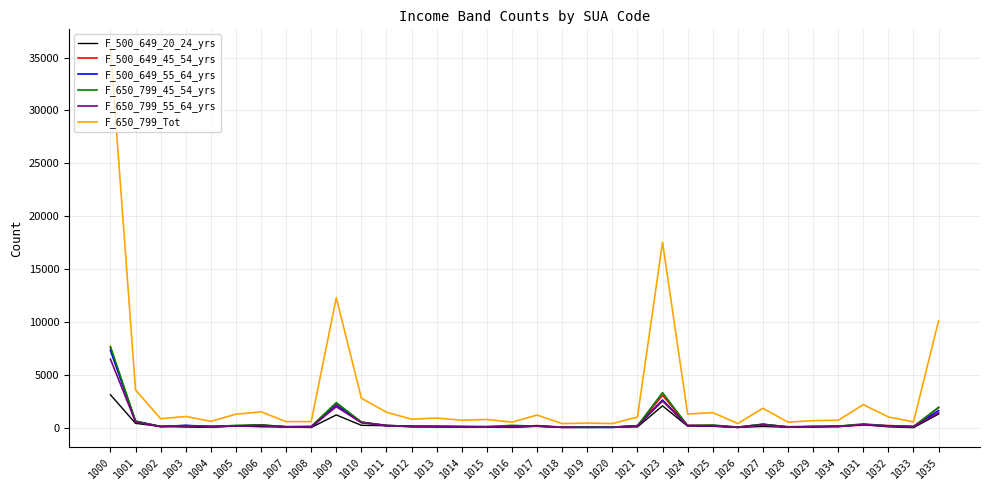

Which series has the largest total across all categories?

F_650_799_Tot